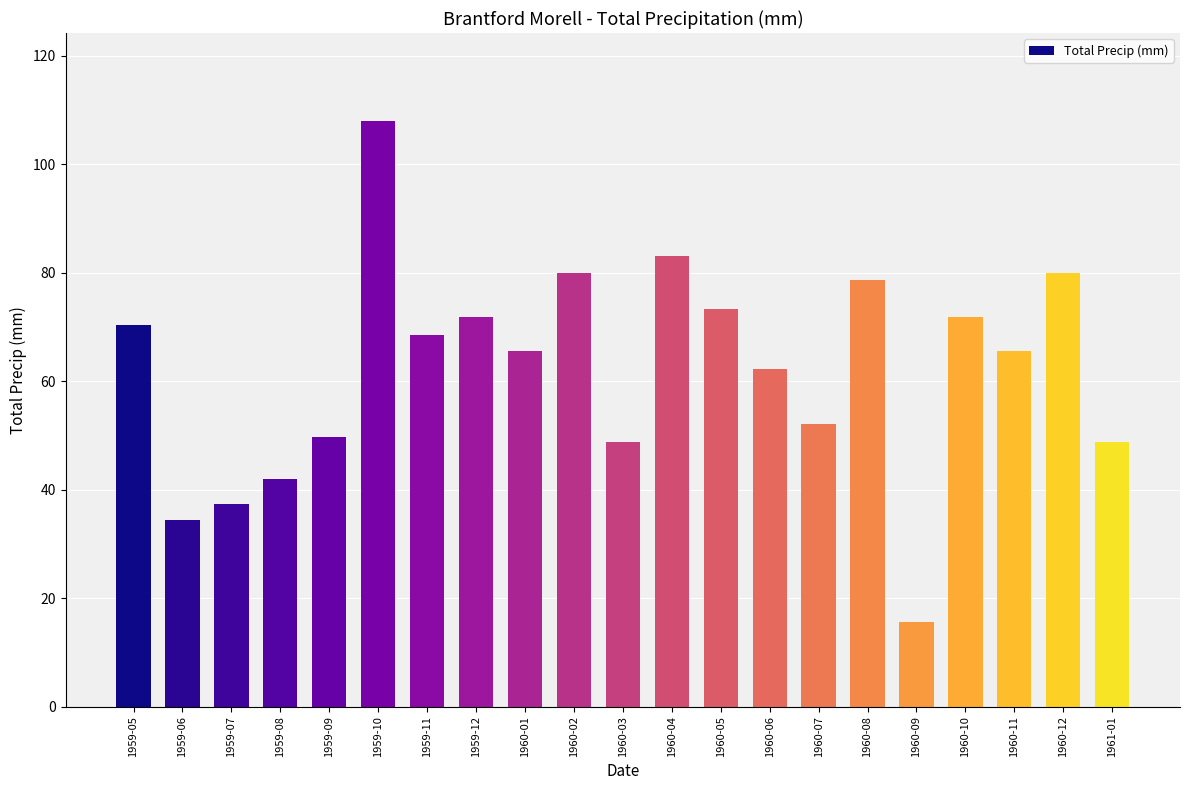

What is the sum of all values?

1308.1